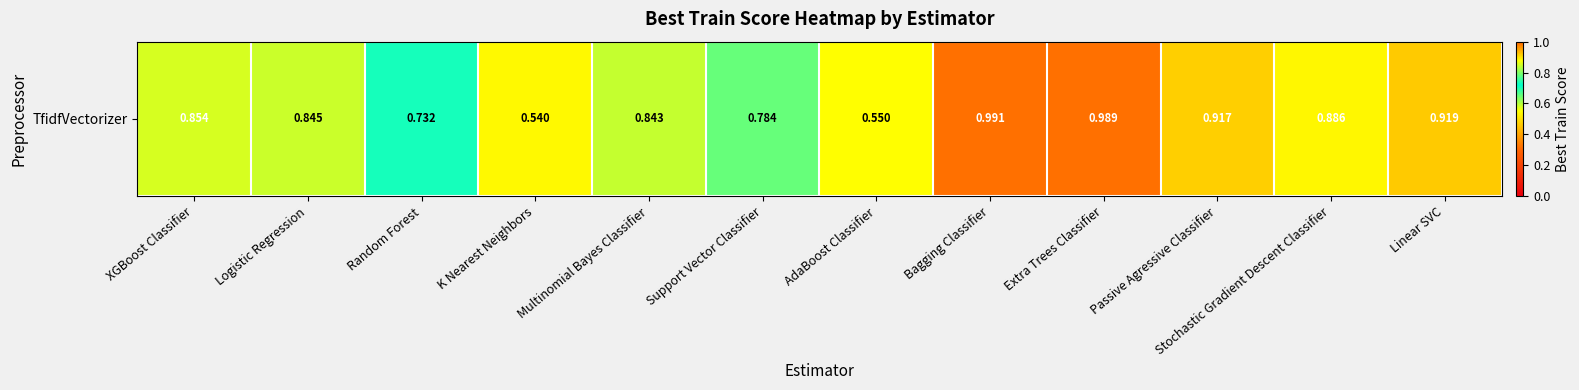

Which label corresponds to the smallest value in the chart?

K Nearest Neighbors